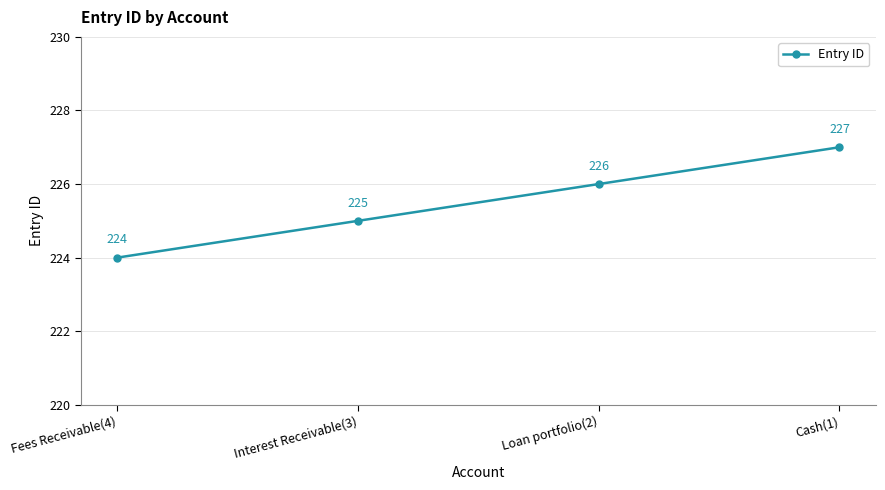

True or false: the data shows 334 at Loan portfolio(2).

False